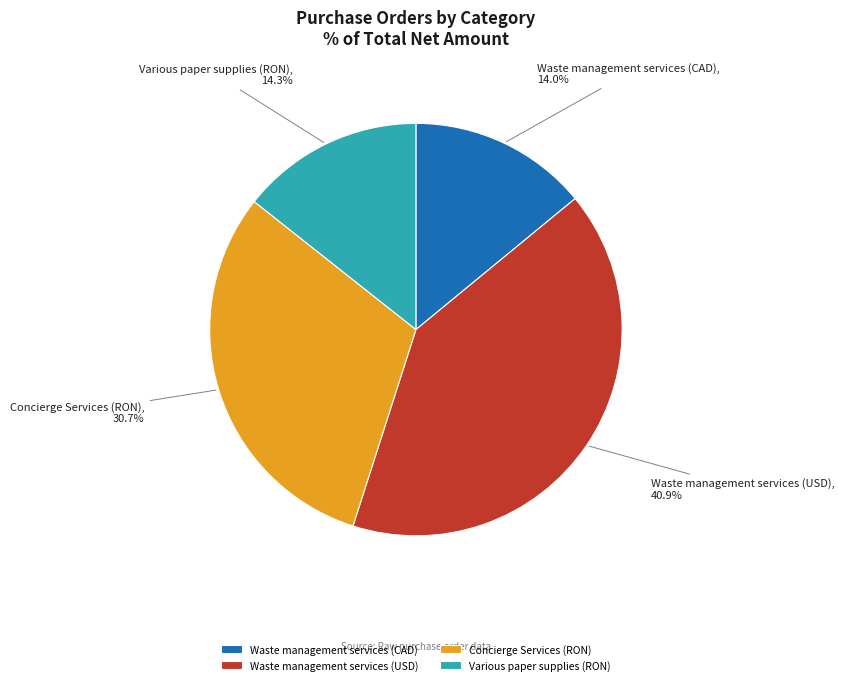

How much of the chart is everything except Waste management services (USD)?

59.1%